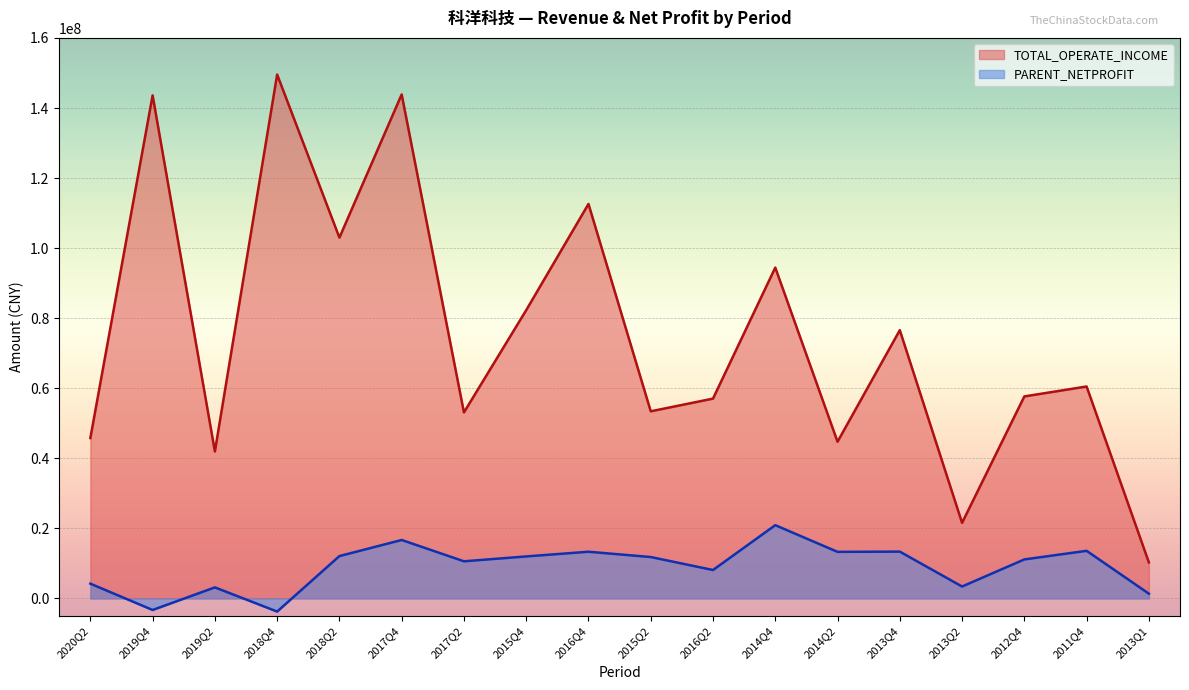

Which category has the highest value across all series?

2018Q4